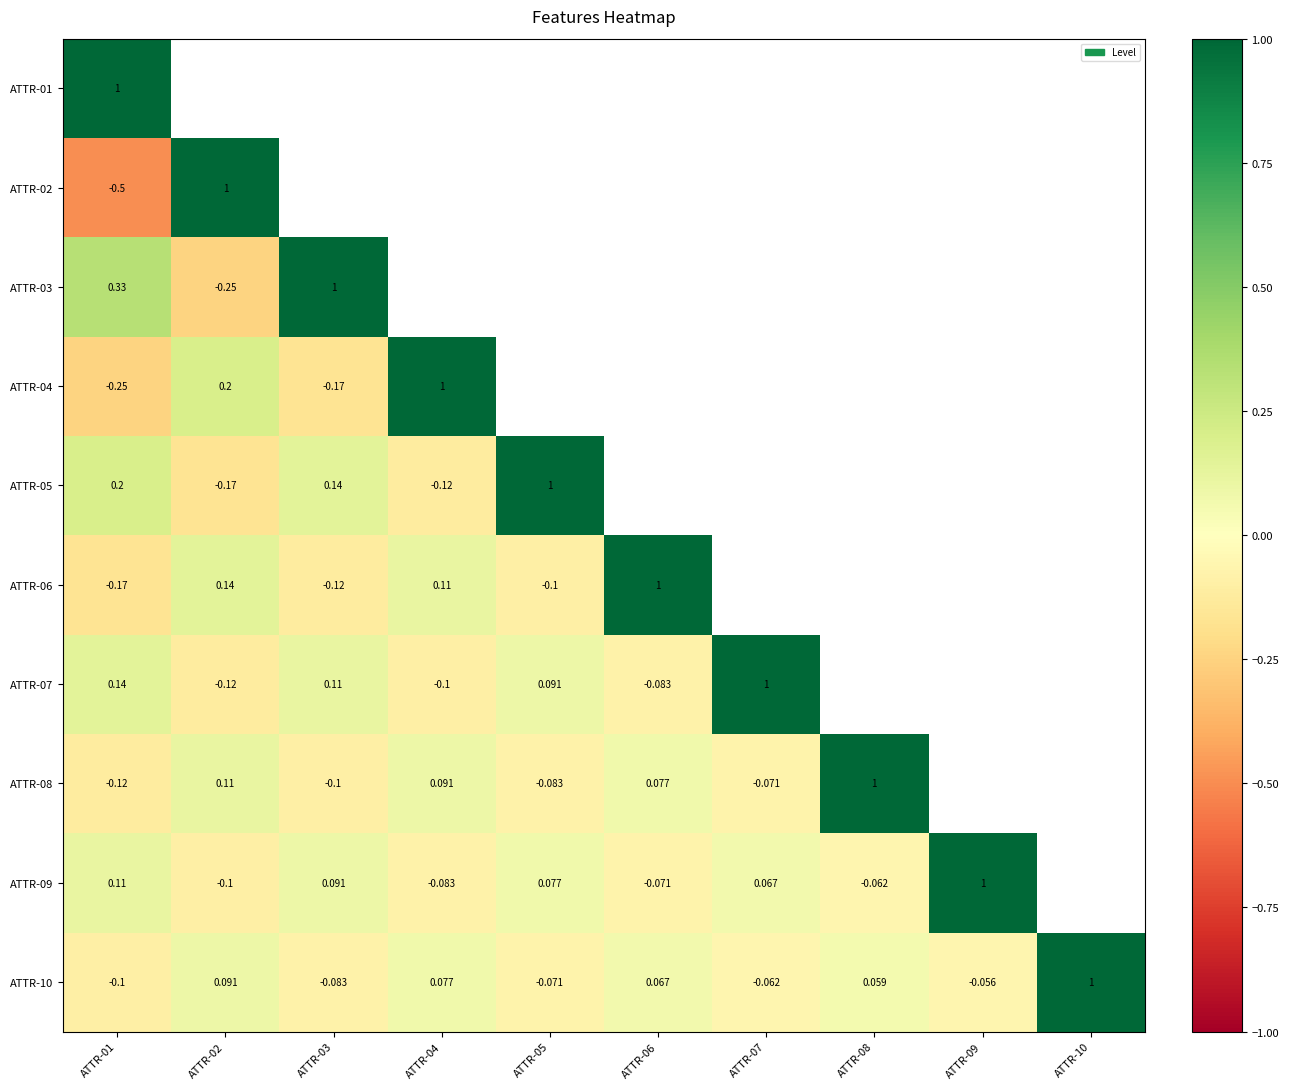

What is the smallest value displayed?

-0.5